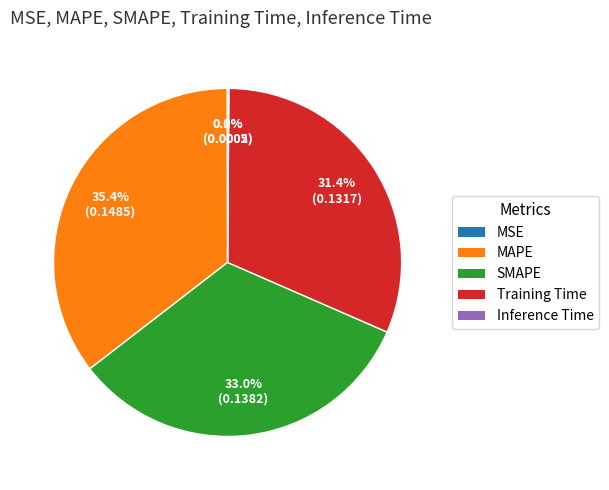

Does any single category account for the majority?

No